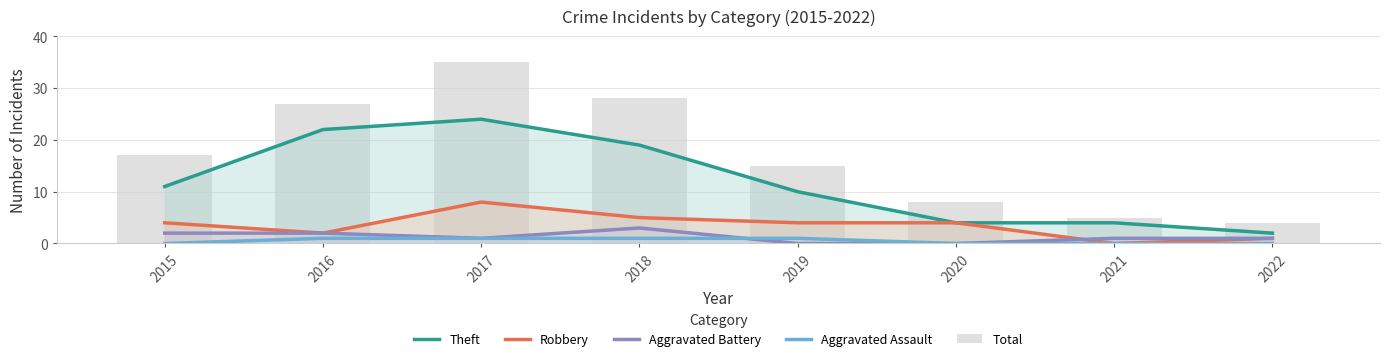

Rank the categories by Total value from lowest to highest.

2022, 2021, 2020, 2019, 2015, 2016, 2018, 2017